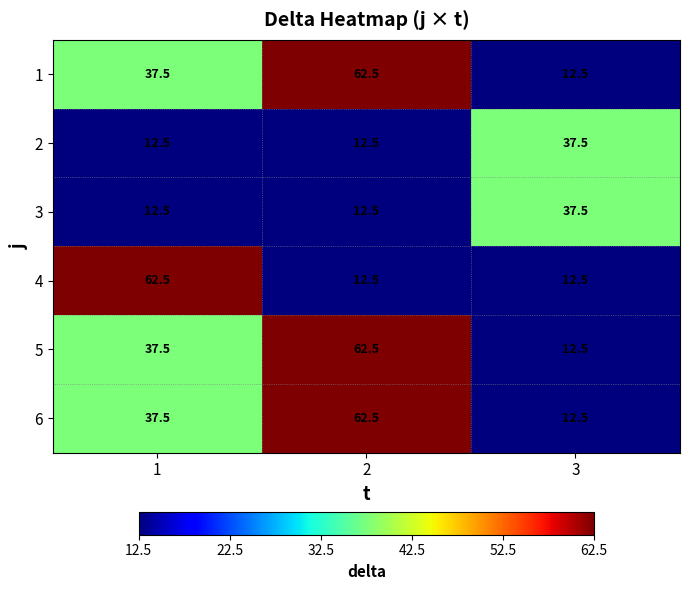

True or false: 5 has a value of 106.6 at 2.

False